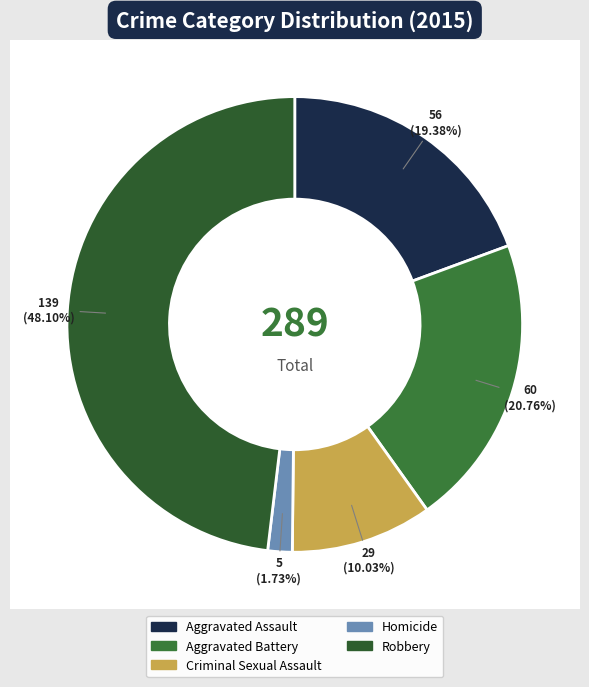

Is it true that Aggravated Battery is 21% of the pie?

True